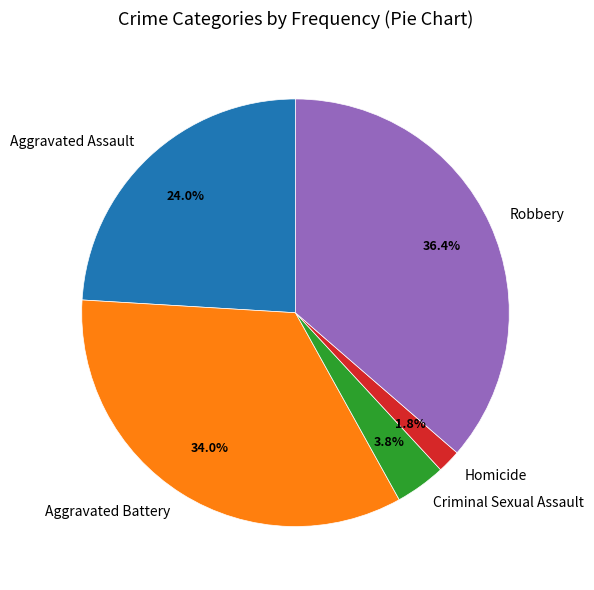

How many segments does this pie chart have?

5